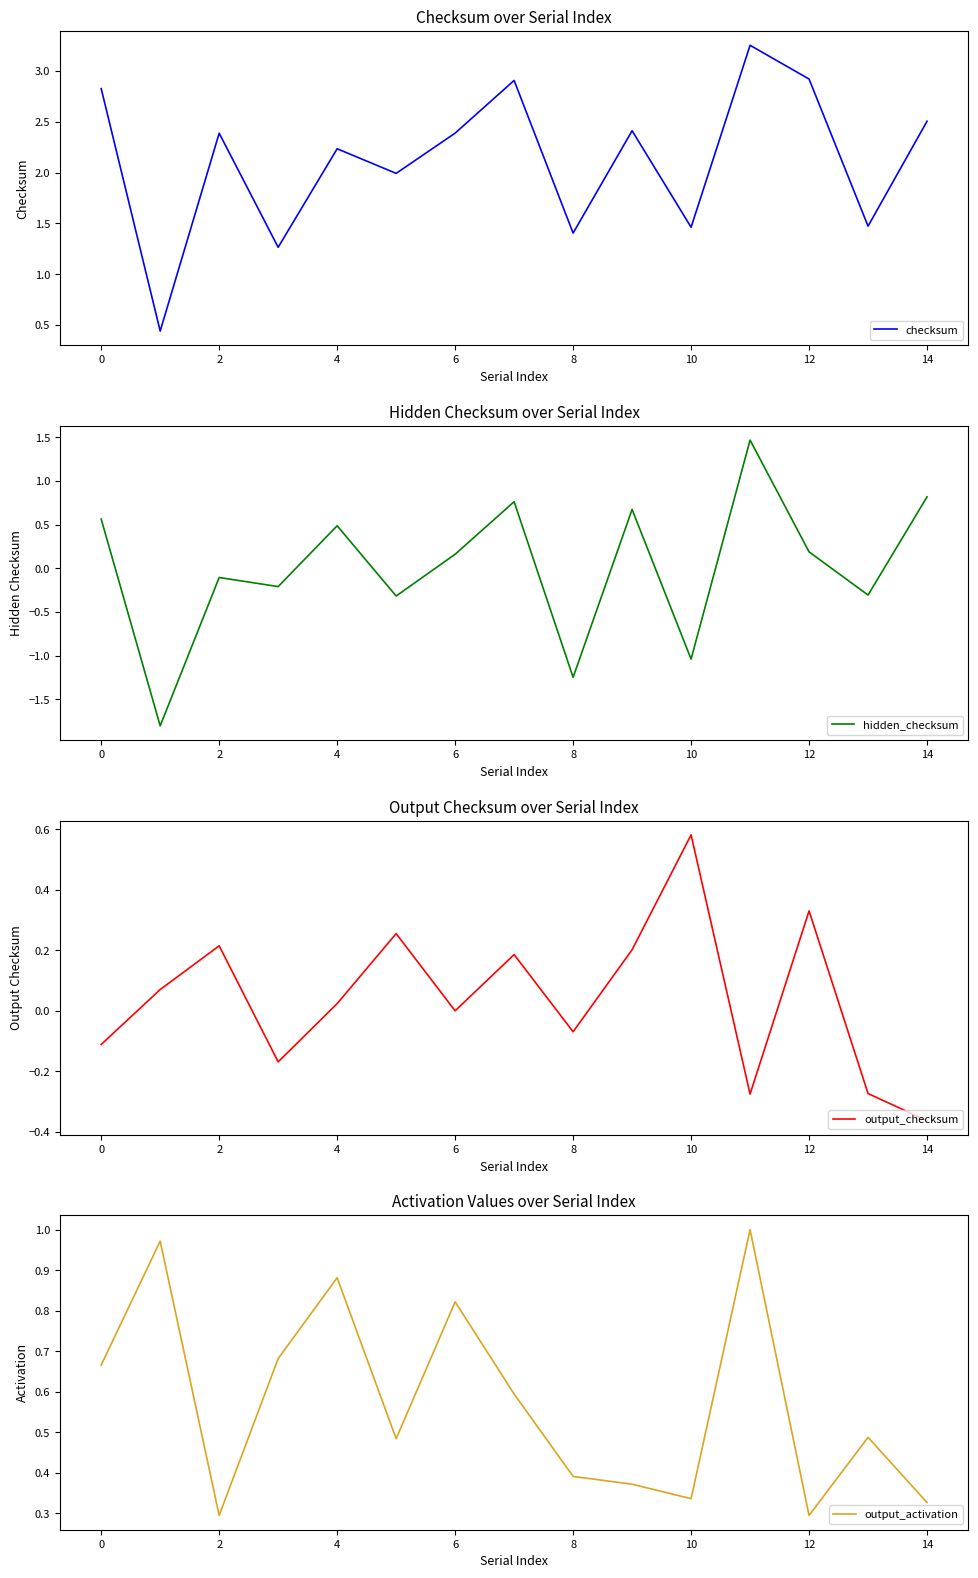

True or false: checksum has a value of 0.7 at 12.

False